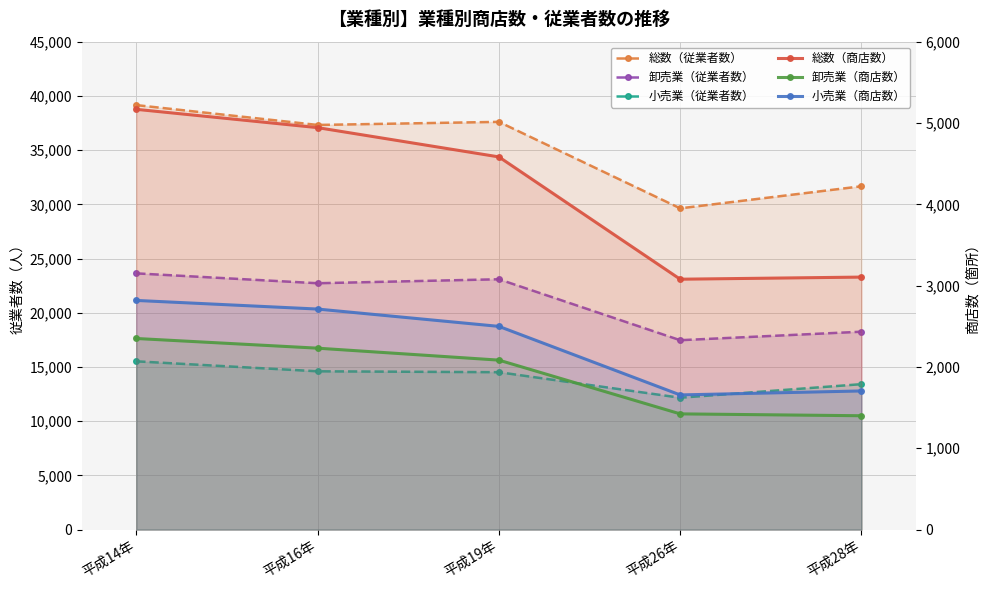

Is it true that 総数（従業者数） equals 37604 at 平成19年?

True